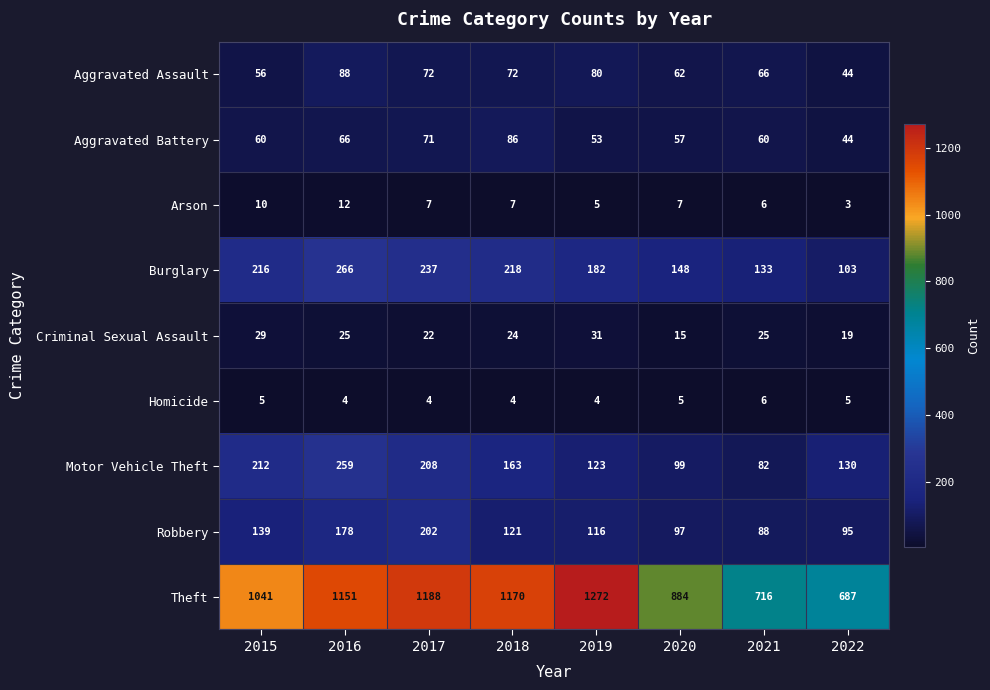

What is the total value across all series at 2019?

1866